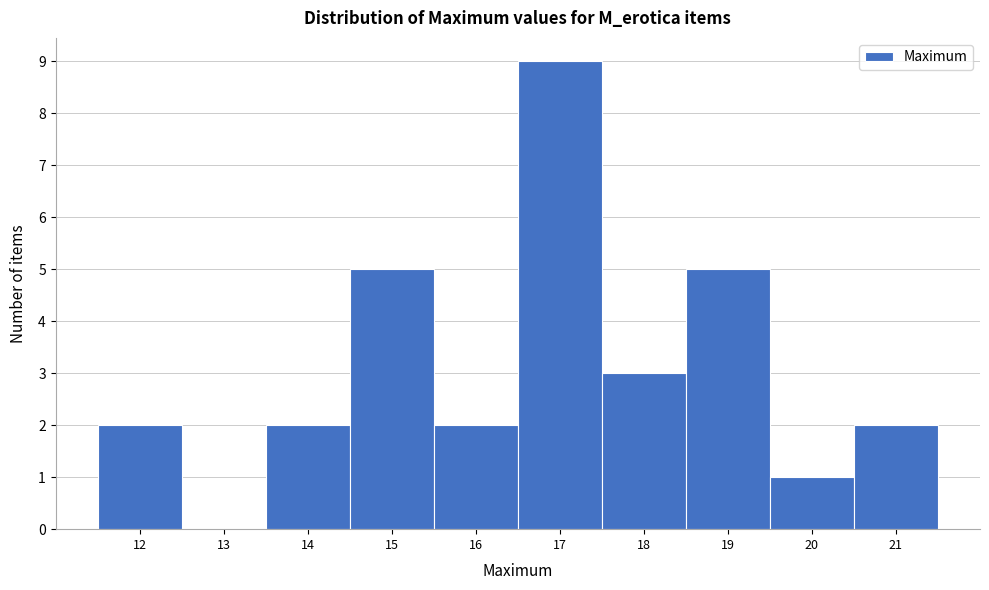

What is the height of the bar covering 17.5 to 18.5 on the x-axis? The values are not printed on the chart, so give them approximately, as read against the axis.

3